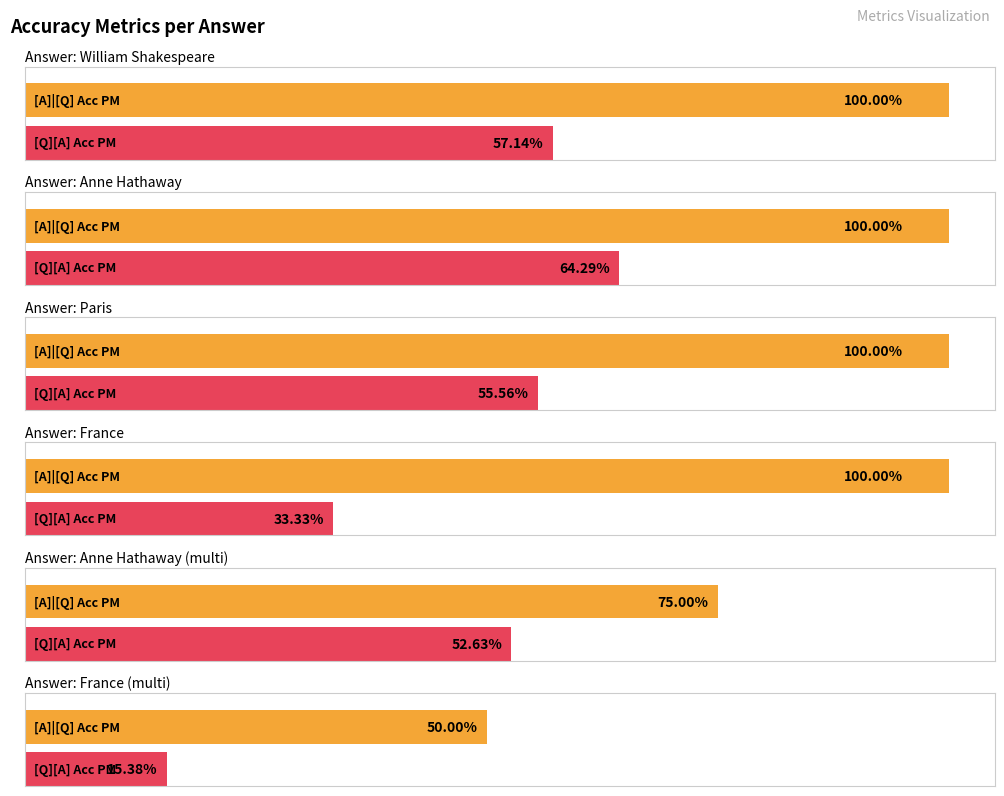

Count the number of categories in the chart.

6